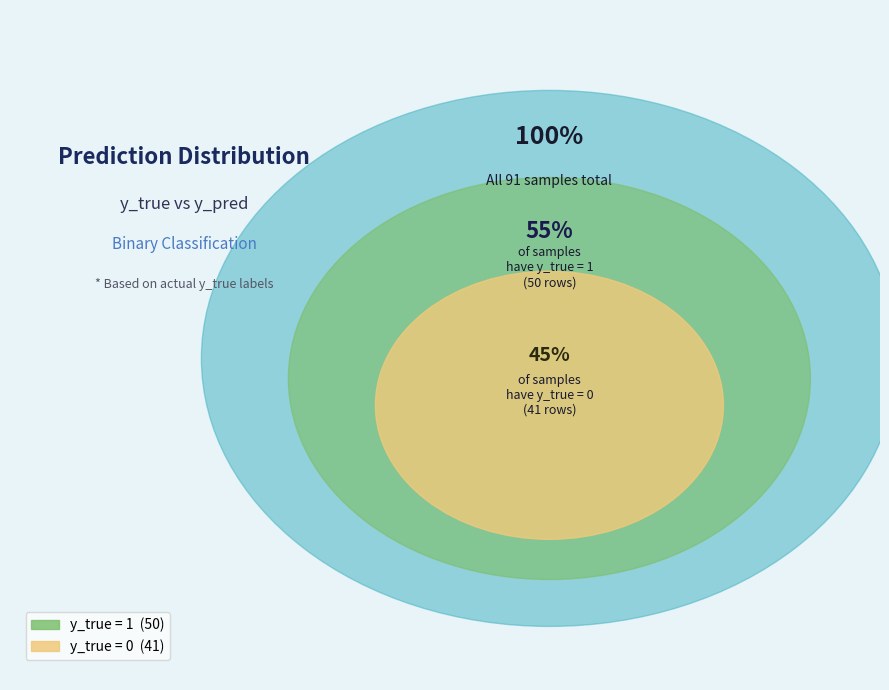

Is there a majority slice in this chart?

Yes